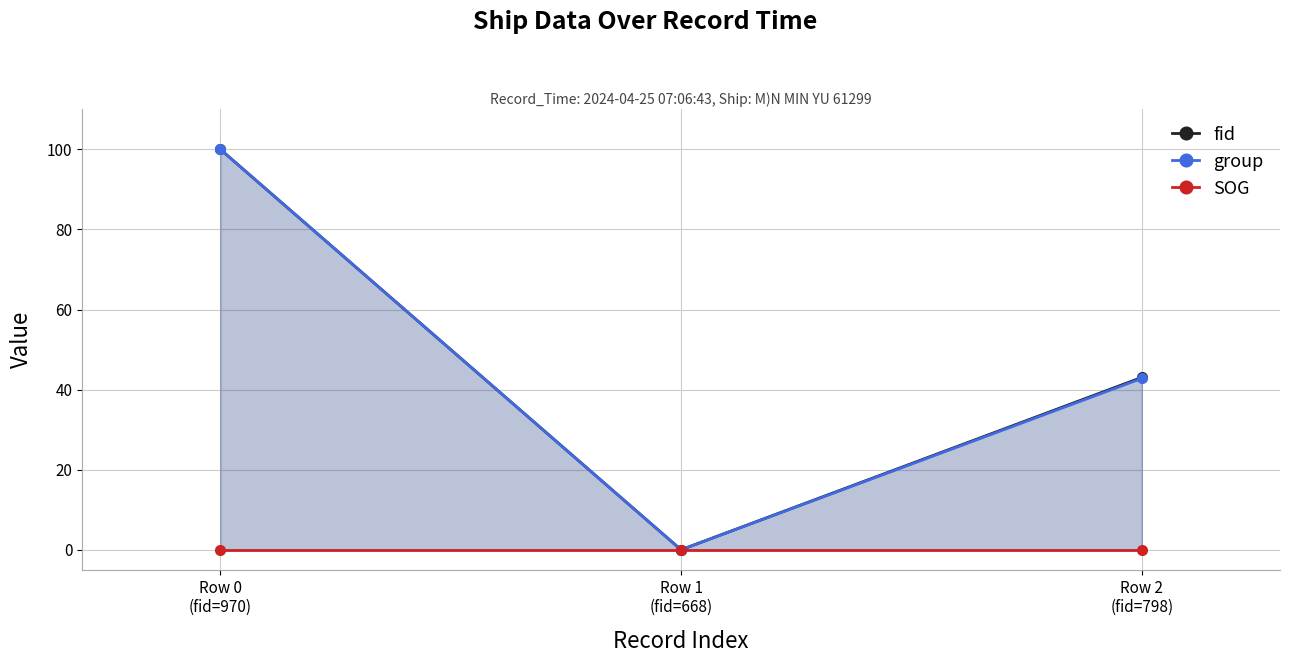

The group series shows 100.0 at Row 0
(fid=970). True or false?

True